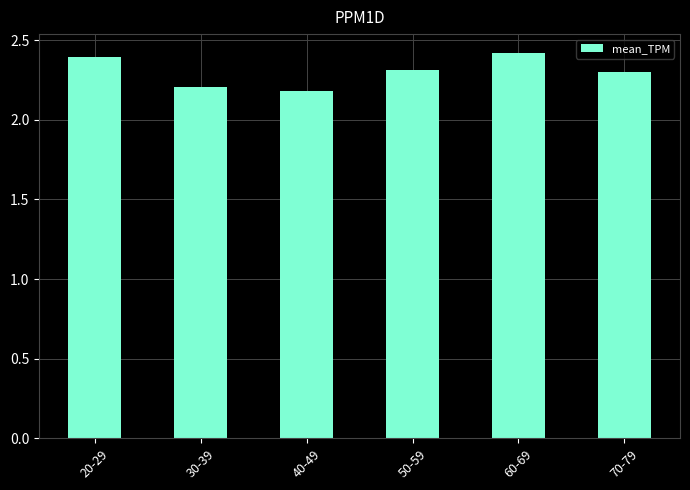

What is the greatest value displayed?

2.4